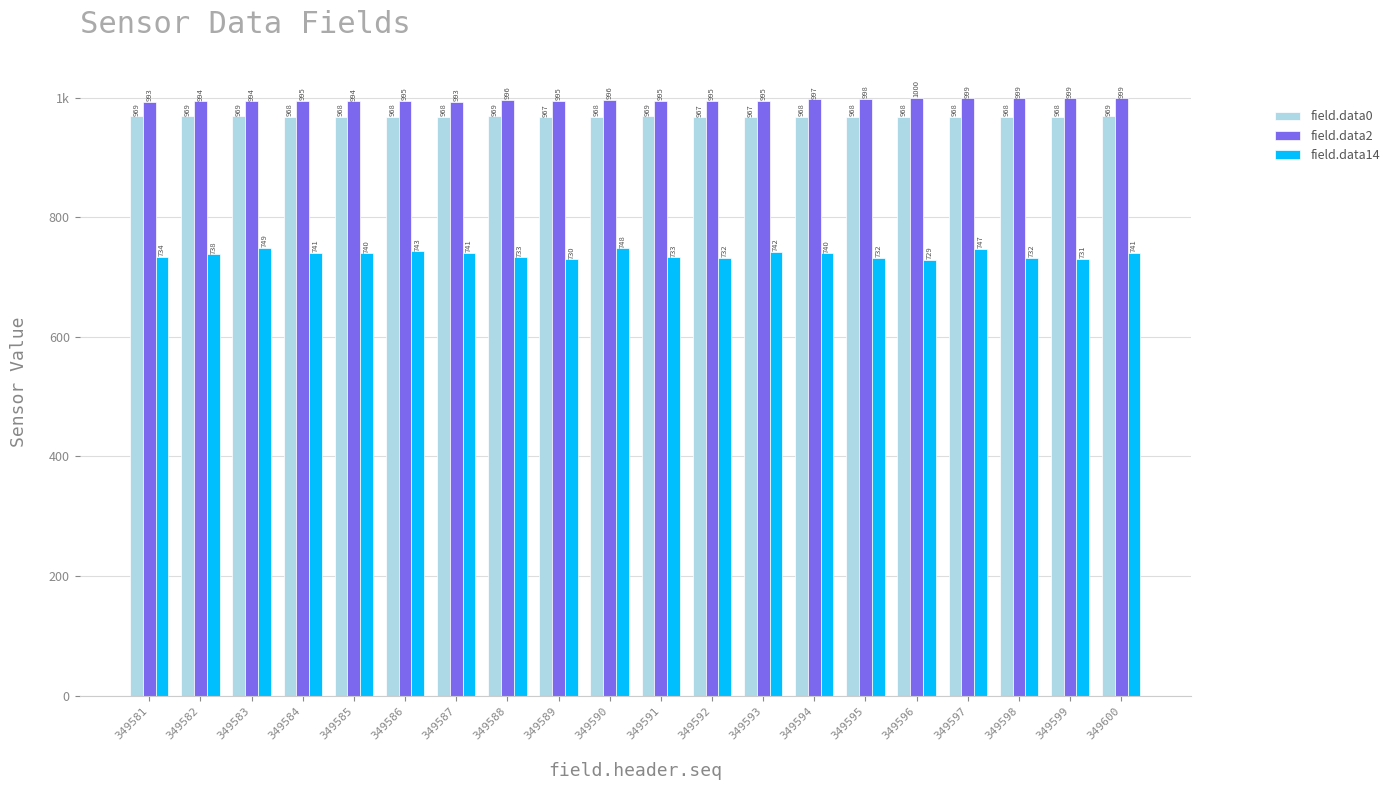

What are all the series names shown in the legend?

field.data0, field.data2, field.data14